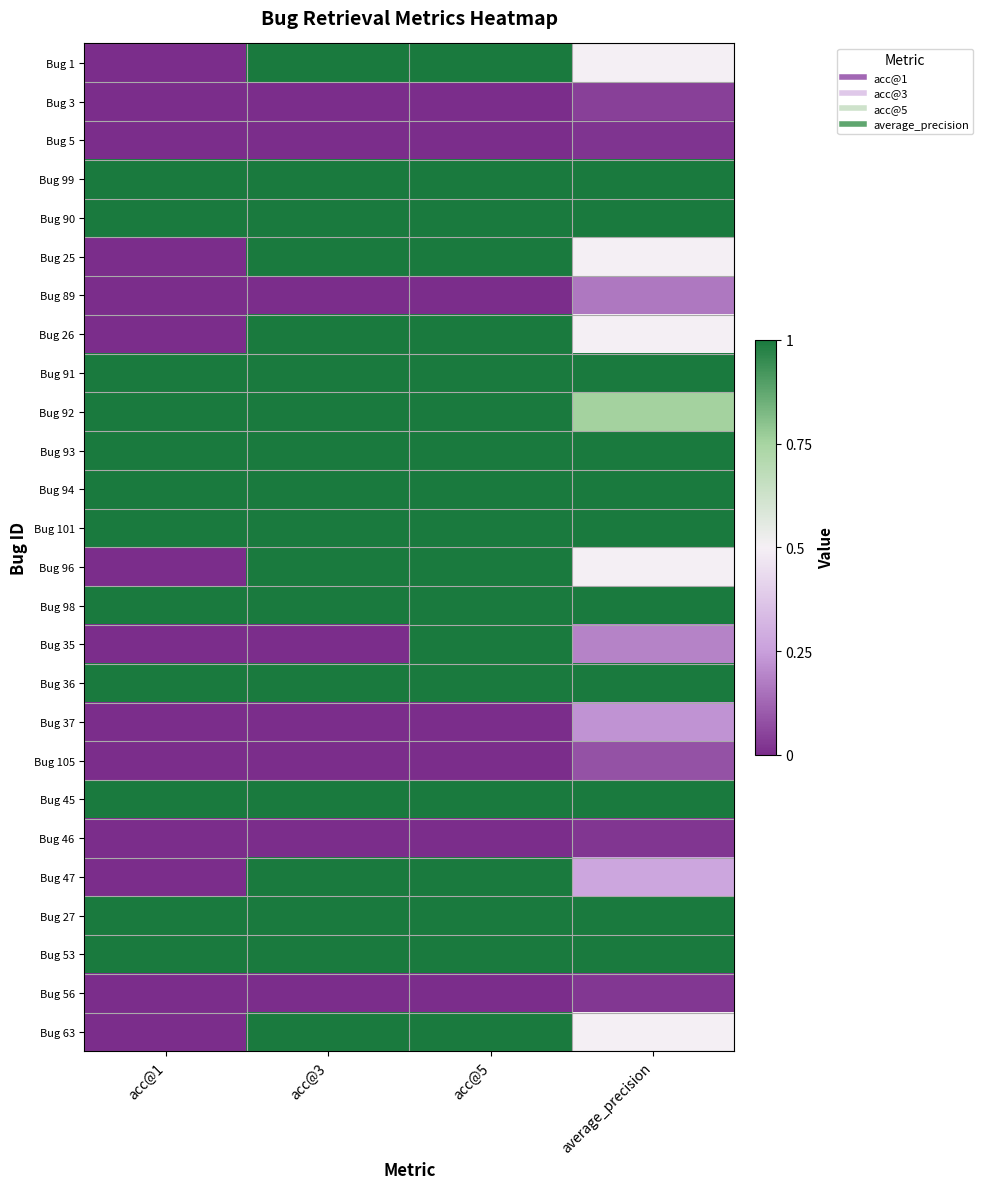

Reading right to left, extract all data points from this chart.

Bug 1: average_precision=0.5	acc@5=1.0	acc@3=1.0	acc@1=0.0
Bug 3: average_precision=0.0	acc@5=0.0	acc@3=0.0	acc@1=0.0
Bug 5: average_precision=0.0	acc@5=0.0	acc@3=0.0	acc@1=0.0
Bug 99: average_precision=1.0	acc@5=1.0	acc@3=1.0	acc@1=1.0
Bug 90: average_precision=1.0	acc@5=1.0	acc@3=1.0	acc@1=1.0
Bug 25: average_precision=0.5	acc@5=1.0	acc@3=1.0	acc@1=0.0
Bug 89: average_precision=0.2	acc@5=0.0	acc@3=0.0	acc@1=0.0
Bug 26: average_precision=0.5	acc@5=1.0	acc@3=1.0	acc@1=0.0
Bug 91: average_precision=1.0	acc@5=1.0	acc@3=1.0	acc@1=1.0
Bug 92: average_precision=0.8	acc@5=1.0	acc@3=1.0	acc@1=1.0
Bug 93: average_precision=1.0	acc@5=1.0	acc@3=1.0	acc@1=1.0
Bug 94: average_precision=1.0	acc@5=1.0	acc@3=1.0	acc@1=1.0
Bug 101: average_precision=1.0	acc@5=1.0	acc@3=1.0	acc@1=1.0
Bug 96: average_precision=0.5	acc@5=1.0	acc@3=1.0	acc@1=0.0
Bug 98: average_precision=1.0	acc@5=1.0	acc@3=1.0	acc@1=1.0
Bug 35: average_precision=0.2	acc@5=1.0	acc@3=0.0	acc@1=0.0
Bug 36: average_precision=1.0	acc@5=1.0	acc@3=1.0	acc@1=1.0
Bug 37: average_precision=0.2	acc@5=0.0	acc@3=0.0	acc@1=0.0
Bug 105: average_precision=0.1	acc@5=0.0	acc@3=0.0	acc@1=0.0
Bug 45: average_precision=1.0	acc@5=1.0	acc@3=1.0	acc@1=1.0
Bug 46: average_precision=0.0	acc@5=0.0	acc@3=0.0	acc@1=0.0
Bug 47: average_precision=0.3	acc@5=1.0	acc@3=1.0	acc@1=0.0
Bug 27: average_precision=1.0	acc@5=1.0	acc@3=1.0	acc@1=1.0
Bug 53: average_precision=1.0	acc@5=1.0	acc@3=1.0	acc@1=1.0
Bug 56: average_precision=0.0	acc@5=0.0	acc@3=0.0	acc@1=0.0
Bug 63: average_precision=0.5	acc@5=1.0	acc@3=1.0	acc@1=0.0